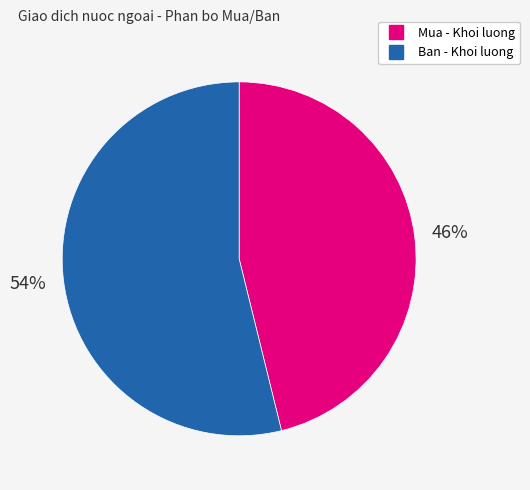

Is there any slice that represents more than half of the pie?

Yes